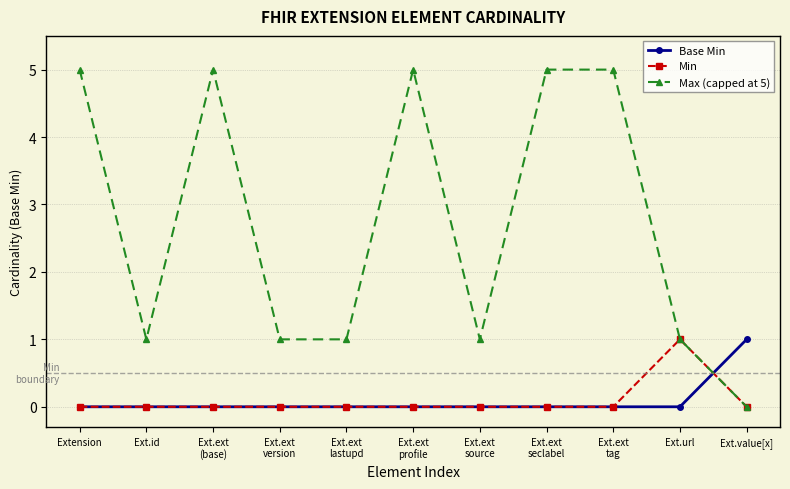

Where is the first local minimum for Max (capped at 5)?

Ext.id